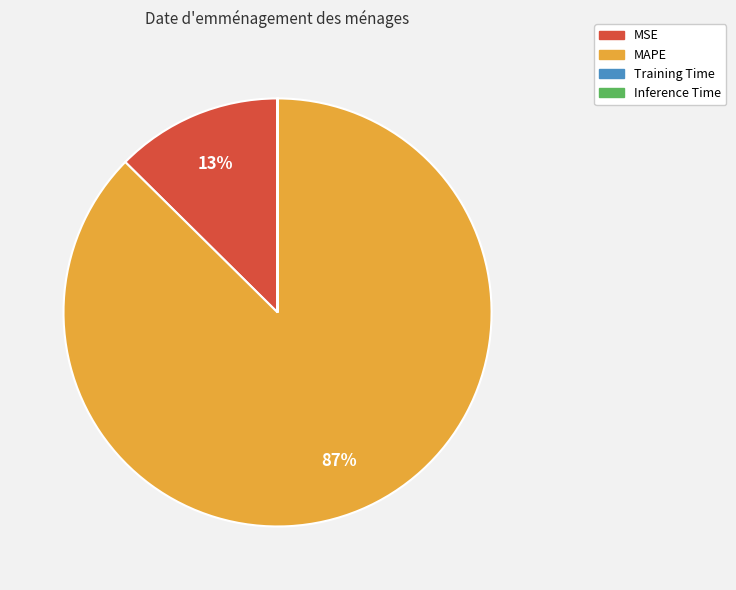

To the nearest percent, what portion does MAPE represent?

87%